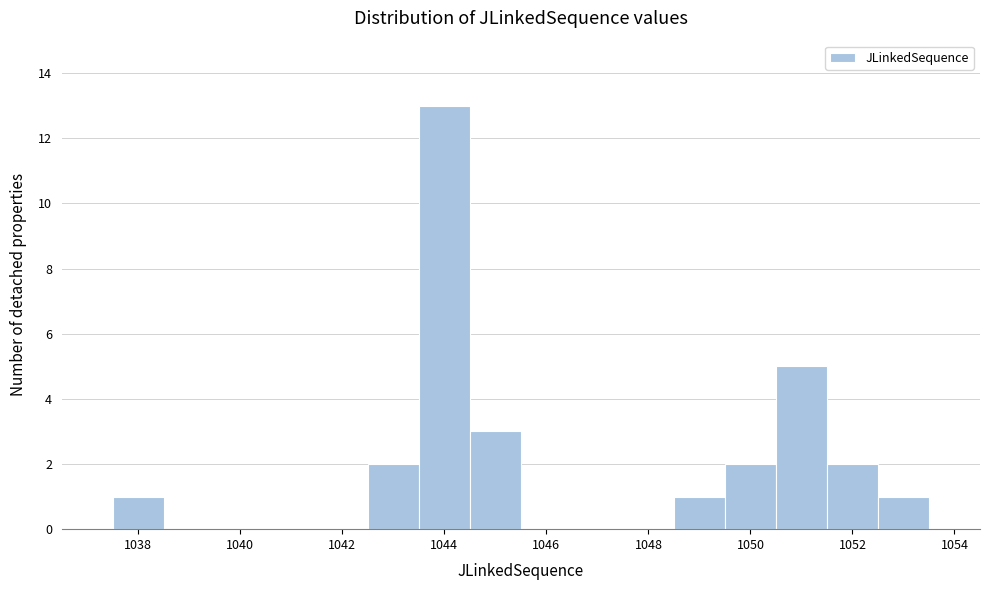

How tall is the bar that spans 1037.5 to 1038.5 on the x-axis? Neither the bar edges nor the heights are printed on the chart, so give them approximately, as read against the axes.

1